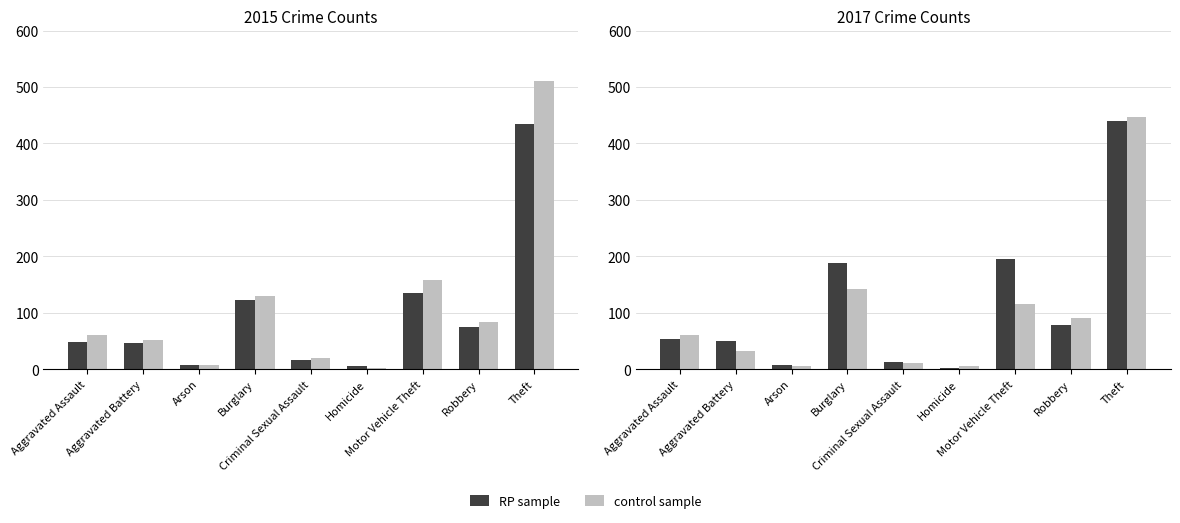

Which has a higher value, Arson or Criminal Sexual Assault?

Criminal Sexual Assault